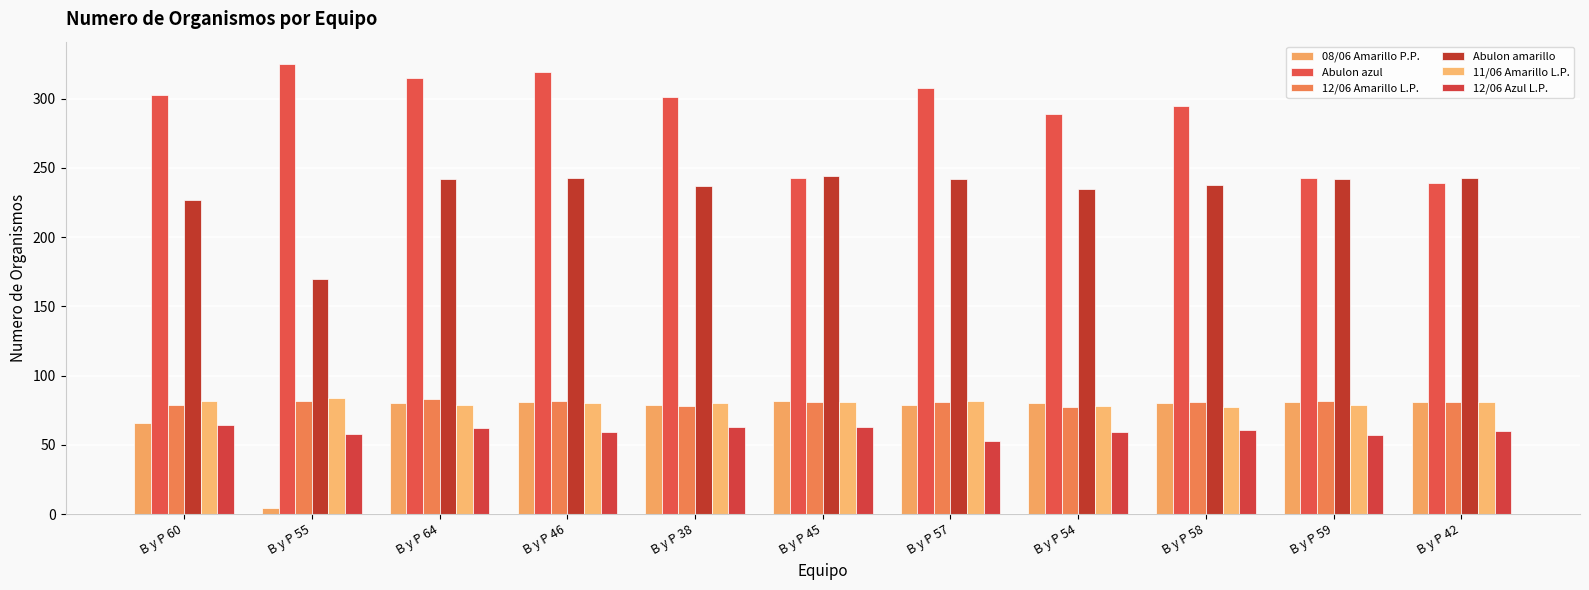

At how many categories does at least one series exceed 121?

11